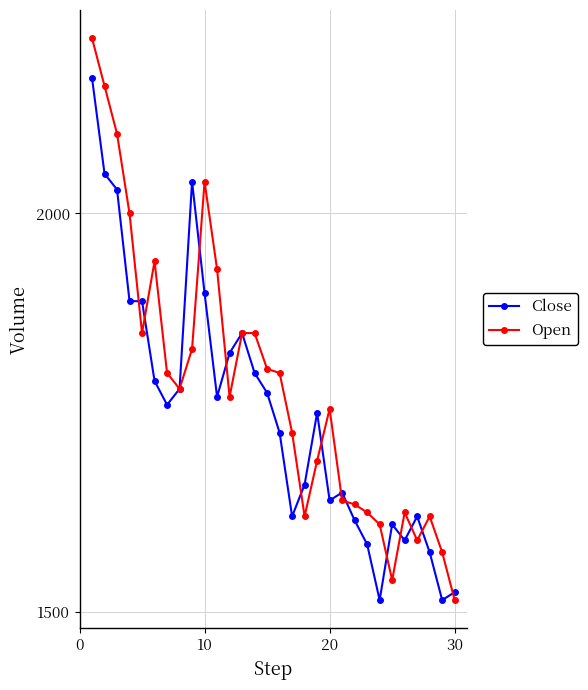

Is this an area chart (filled region under the line)?

No